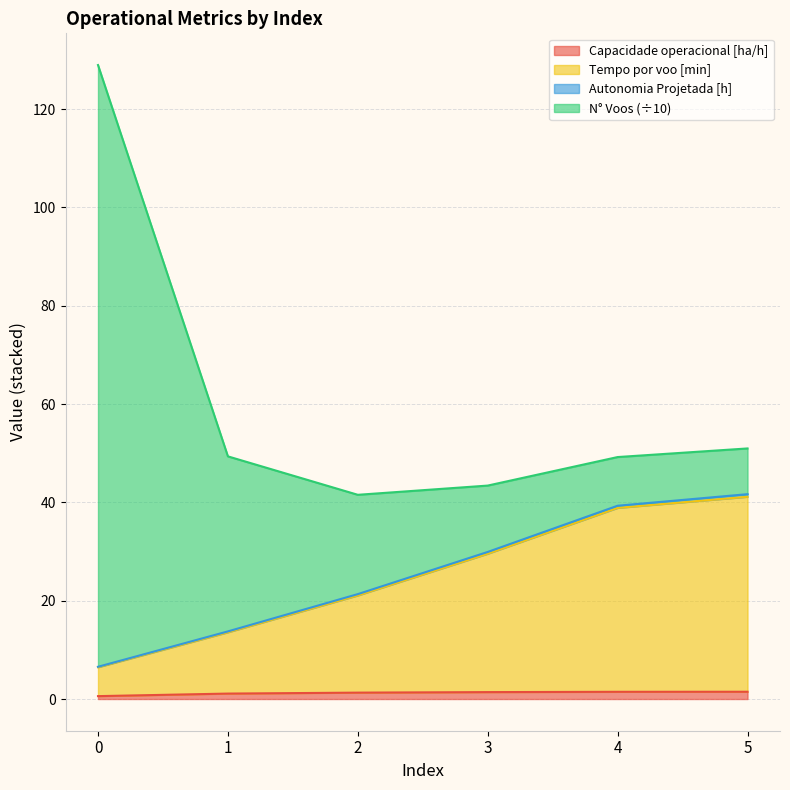

True or false: Tempo por voo [min] has more than 0 points higher than both neighbors.

False